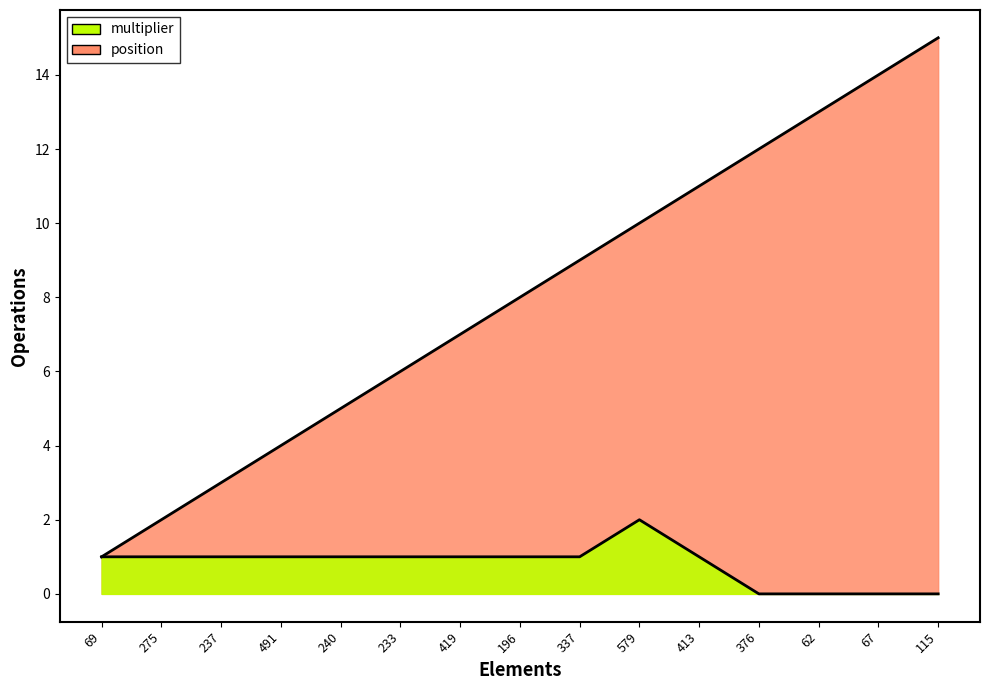

Between 240 and 275, which is larger?

240